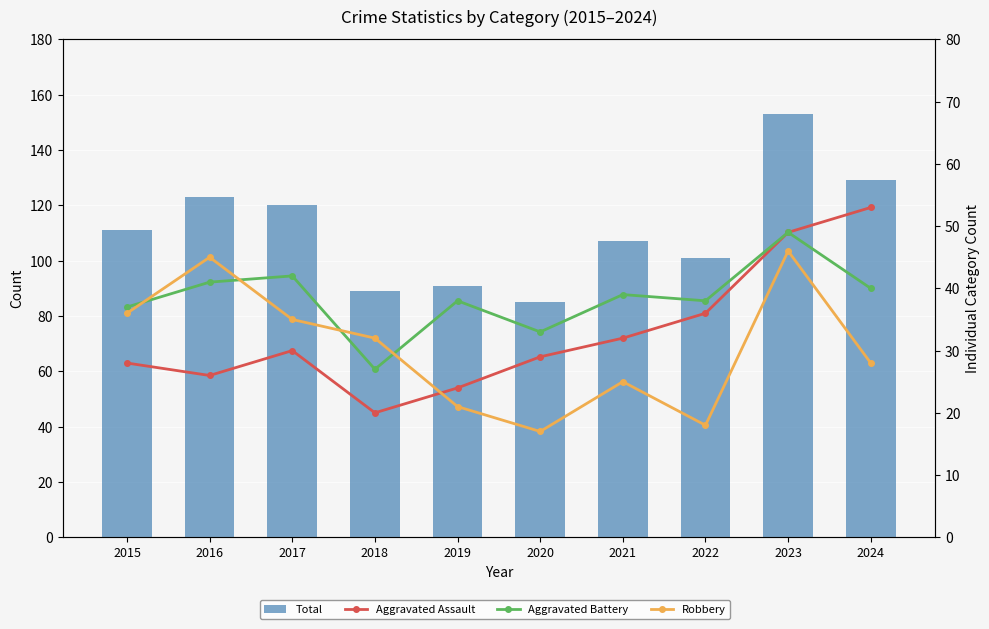

At which category is the sum across all series the highest?

2023